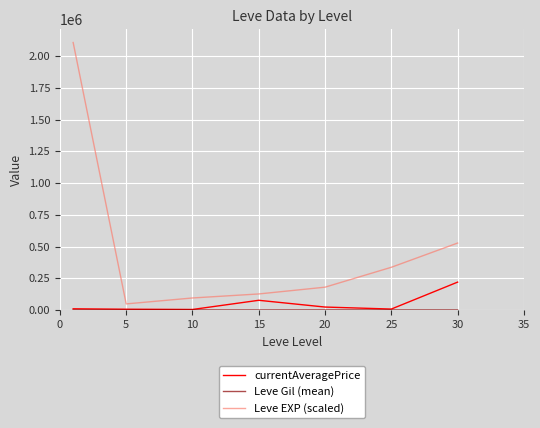

Which series has the widest spread of values?

Leve EXP (scaled)